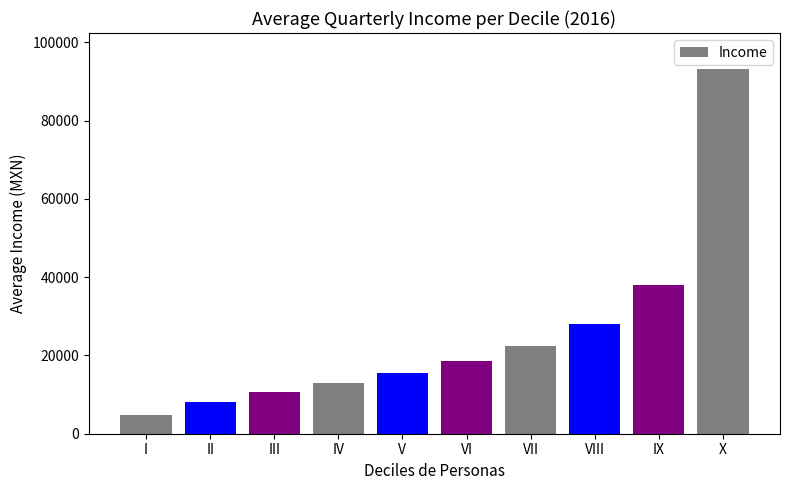

How many bars are there in total?

10